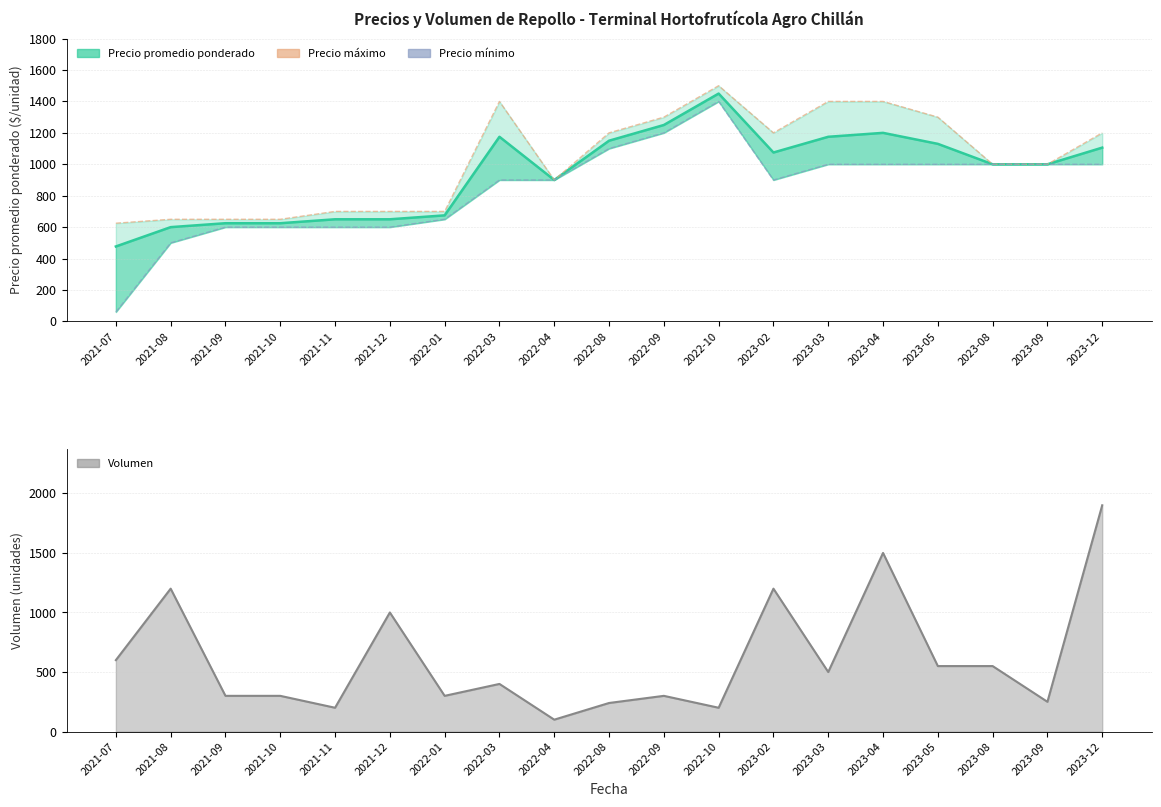

True or false: Precio máximo línea and Precio mínimo línea intersect in this chart.

False